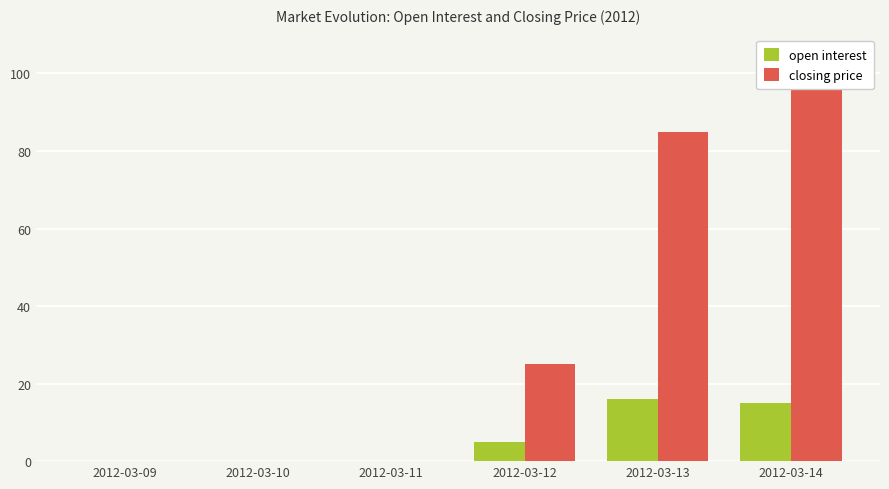

At which category is the sum across all series the highest?

2012-03-14